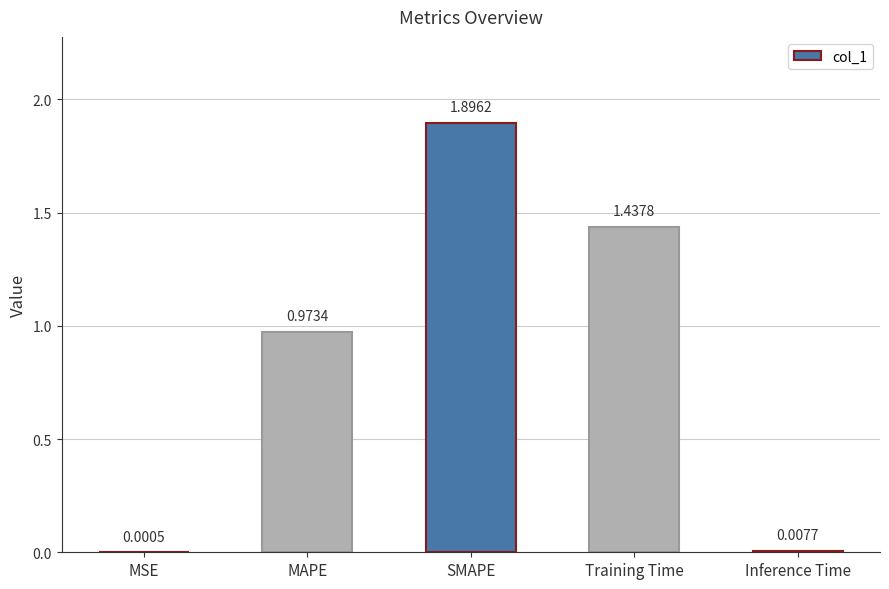

Where is the data nearest to the value 0?

MSE